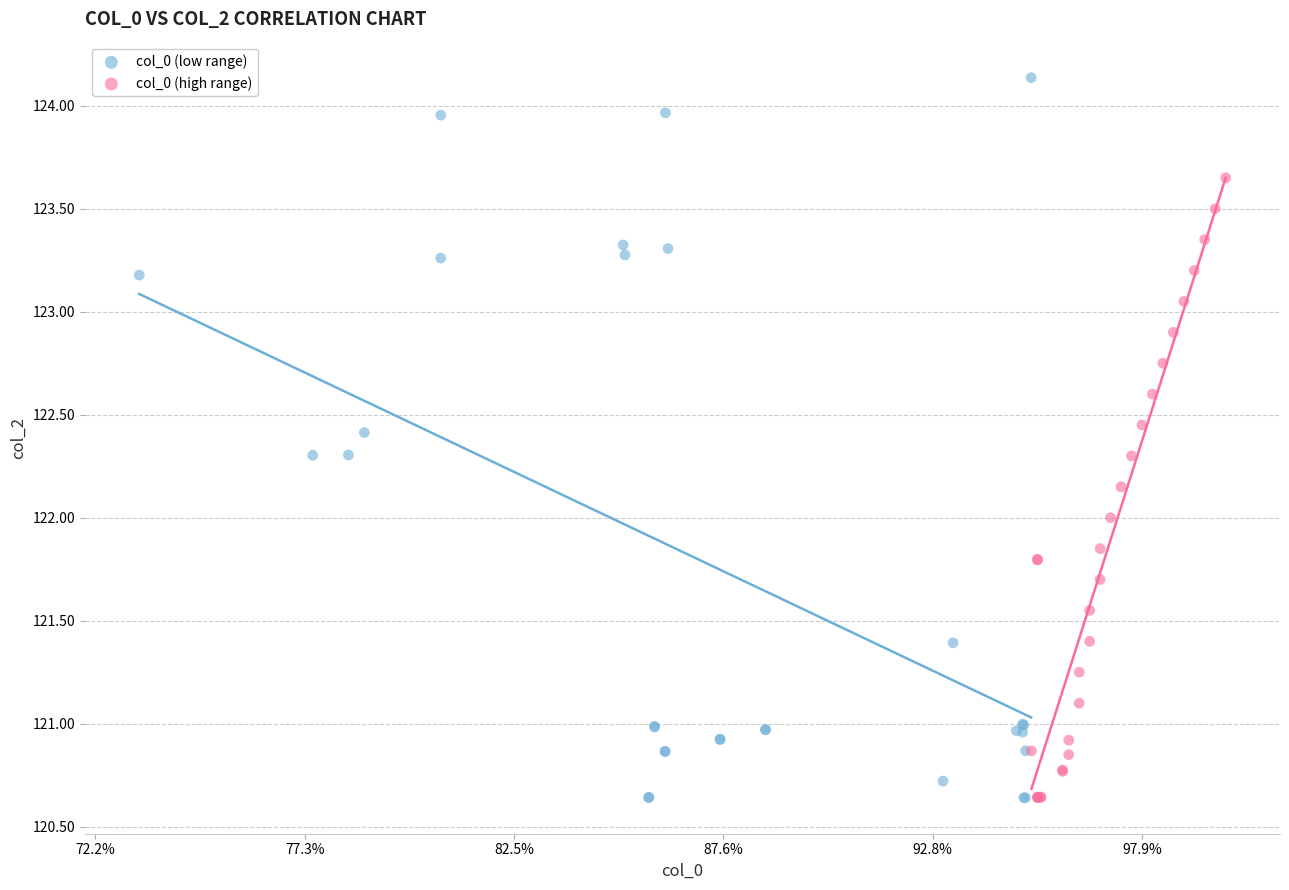

Which series reaches the maximum Y coordinate?

col_0 (low range)